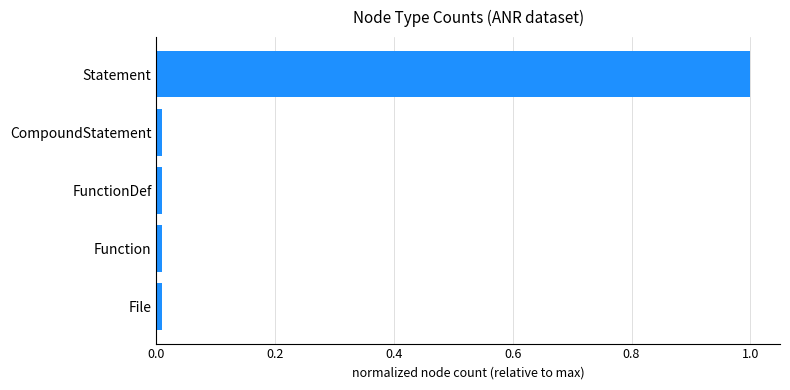

Is it true that the value at Statement is 0.5?

False